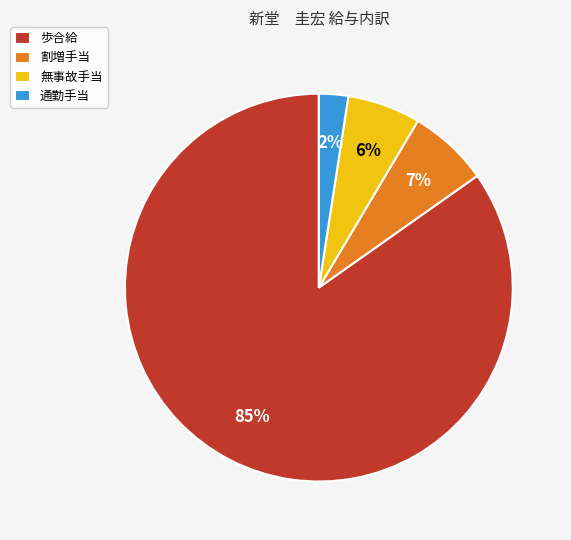

To the nearest percent, what is the combined percentage of 割増手当 and 無事故手当?

13%